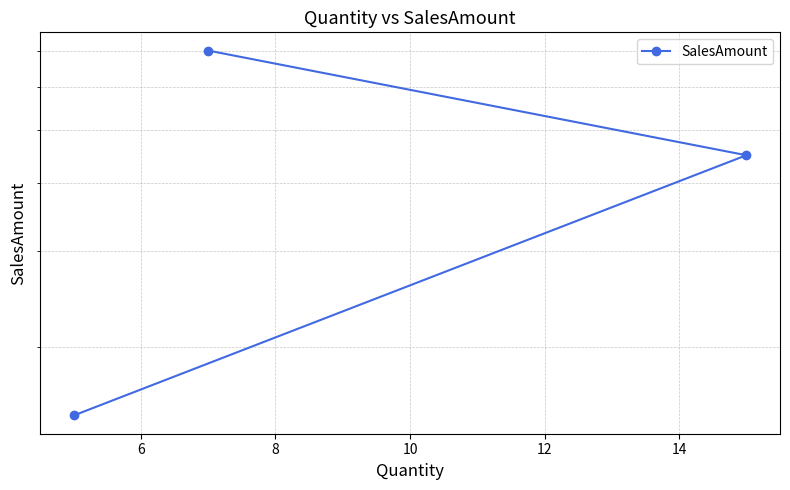

What is the average value?

4333